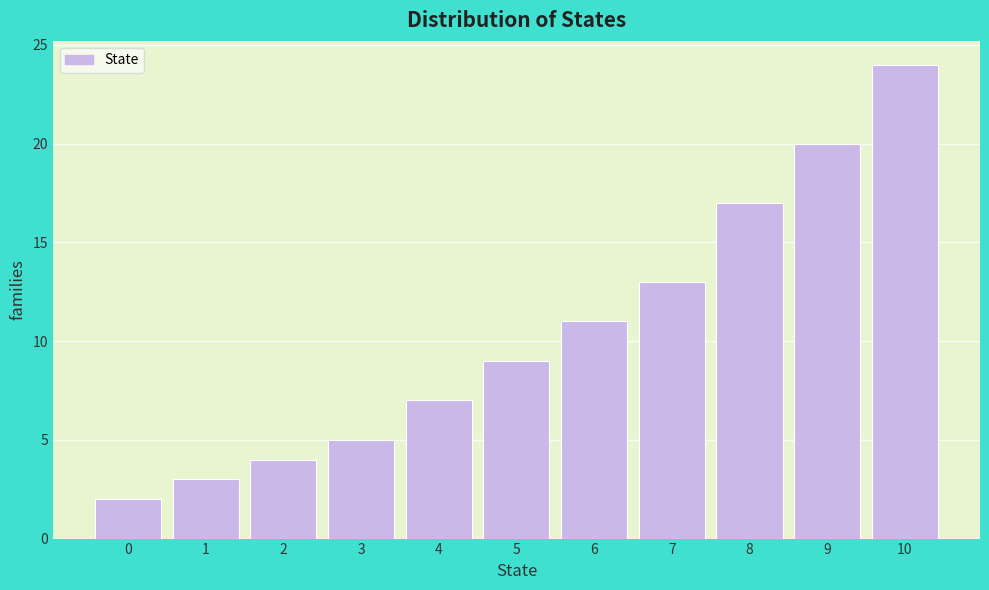

Reading left to right, transcribe all the data shown in this chart.

0=2	1=3	2=4	3=5	4=7	5=9	6=11	7=13	8=17	9=20	10=24